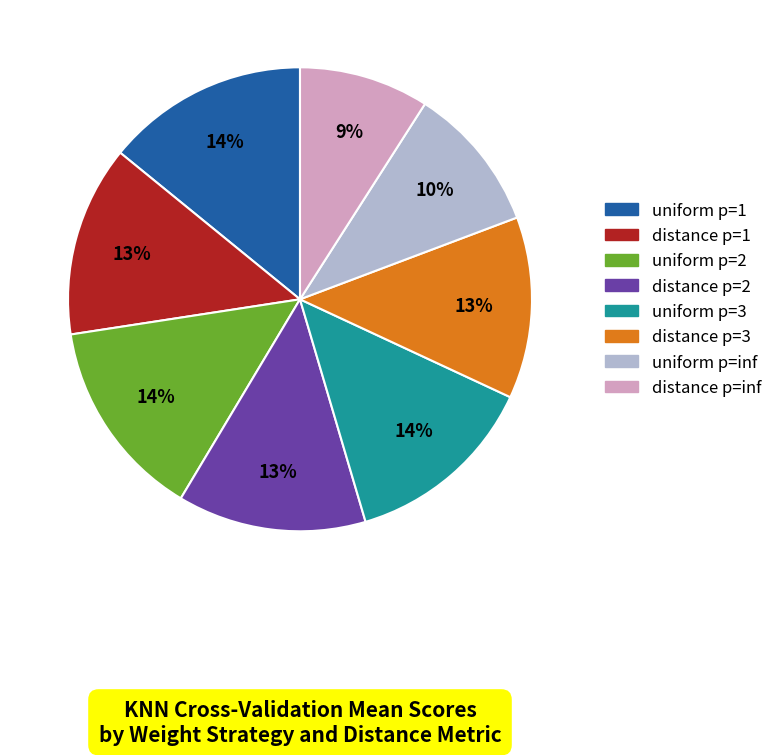

To the nearest percent, what is the average slice percentage?

12%